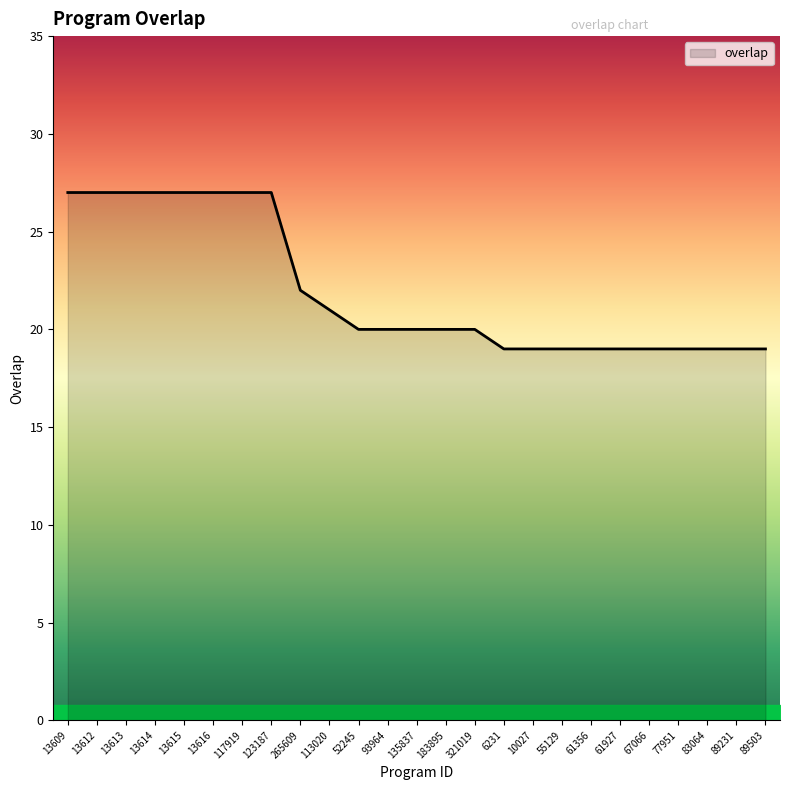

The value at 83064 is 12. True or false?

False